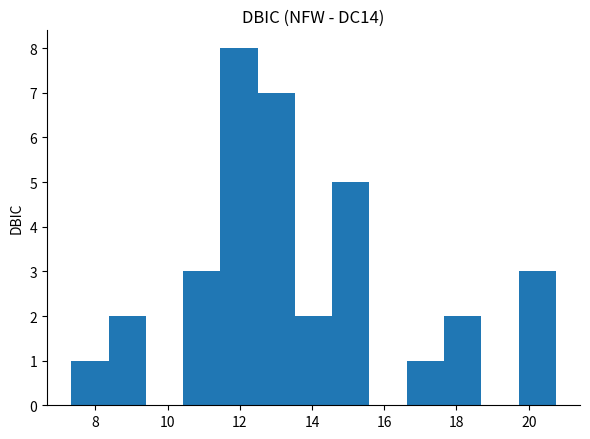

Which range on the x-axis has the tallest bar?

11.4 to 12.4